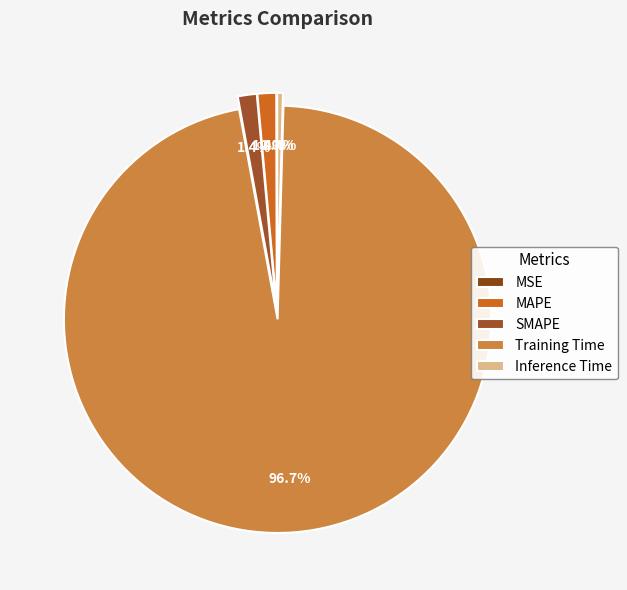

Which category has the smallest portion of the pie?

MSE